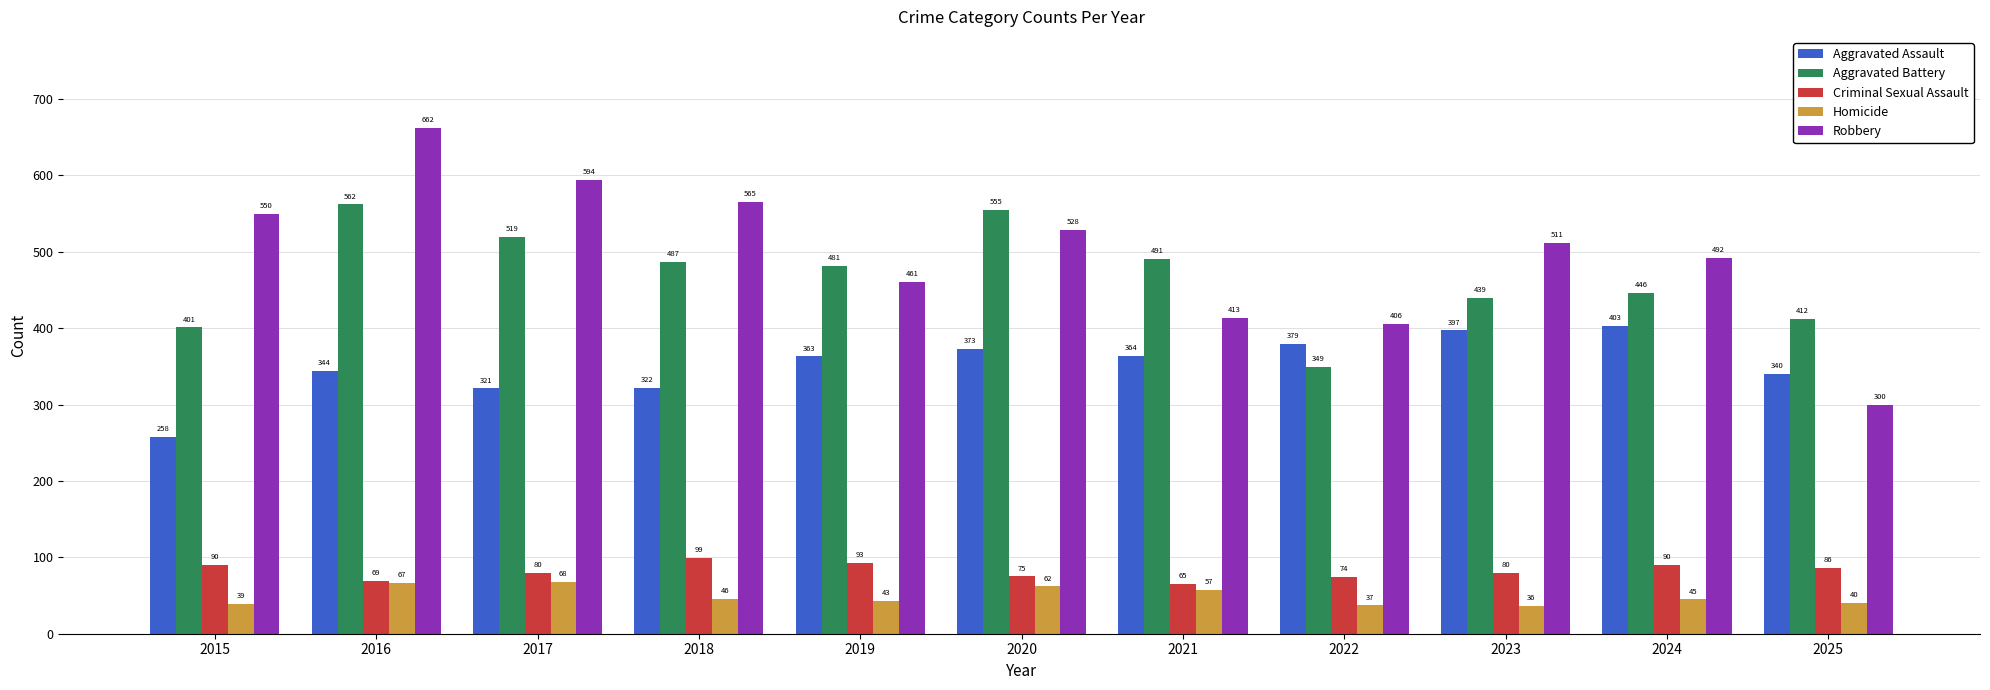

Reading right to left, what are all the values shown in this chart?

Aggravated Assault: 340	403	397	379	364	373	363	322	321	344	258
Aggravated Battery: 412	446	439	349	491	555	481	487	519	562	401
Criminal Sexual Assault: 86	90	80	74	65	75	93	99	80	69	90
Homicide: 40	45	36	37	57	62	43	46	68	67	39
Robbery: 300	492	511	406	413	528	461	565	594	662	550